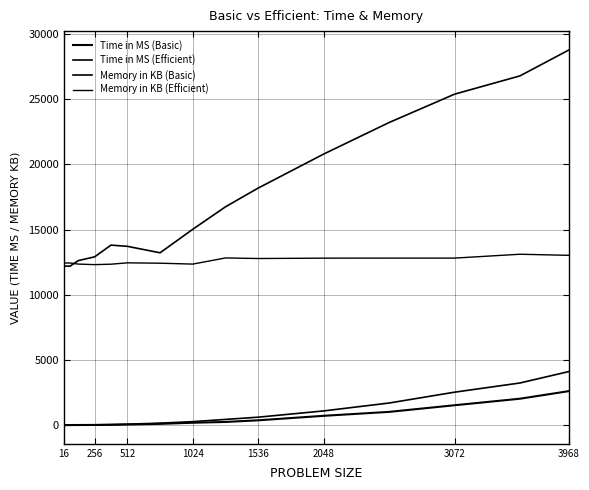

How many series are shown in this chart?

4